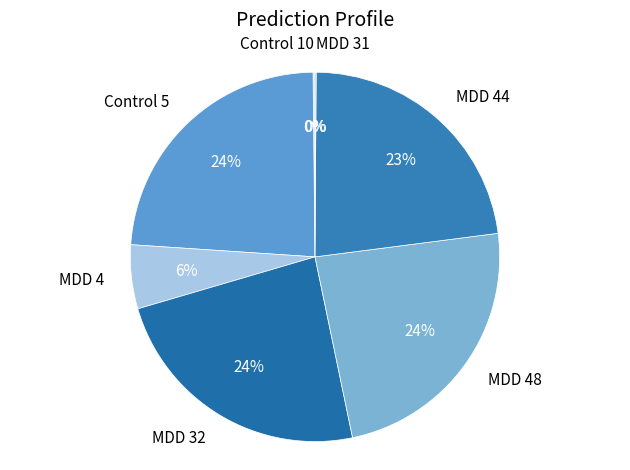

Between MDD 48 and MDD 4, which is larger?

MDD 48